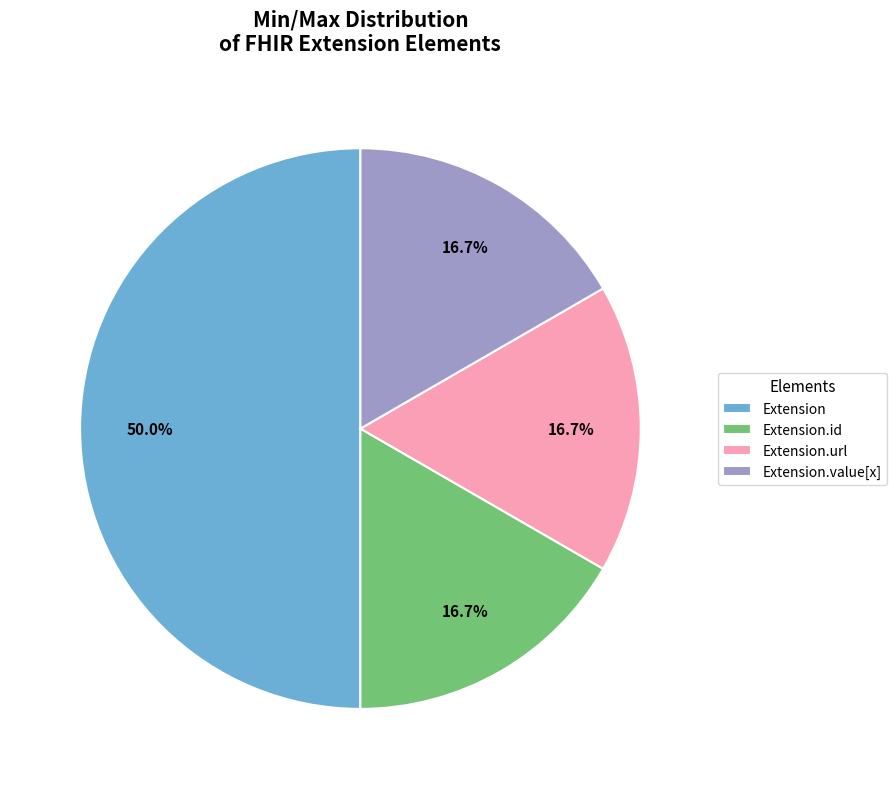

Which category has the biggest portion of the pie?

Extension